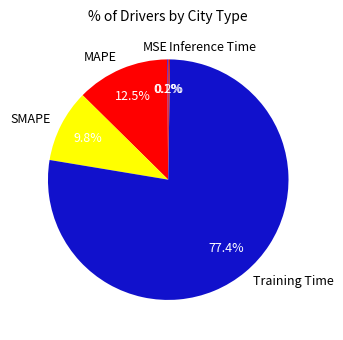

Combined, do MAPE and Training Time account for over 50%?

Yes